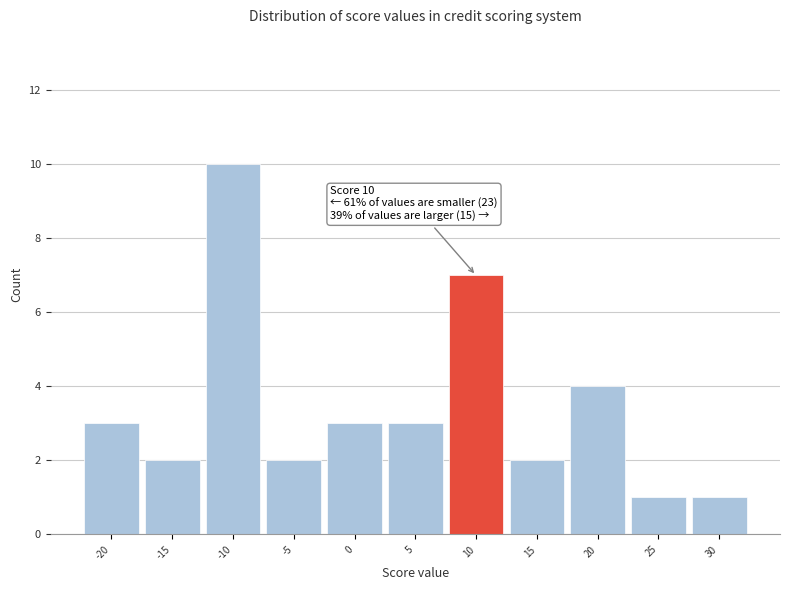

Over which range of the x-axis is the bar tallest?

-12.5 to -7.5